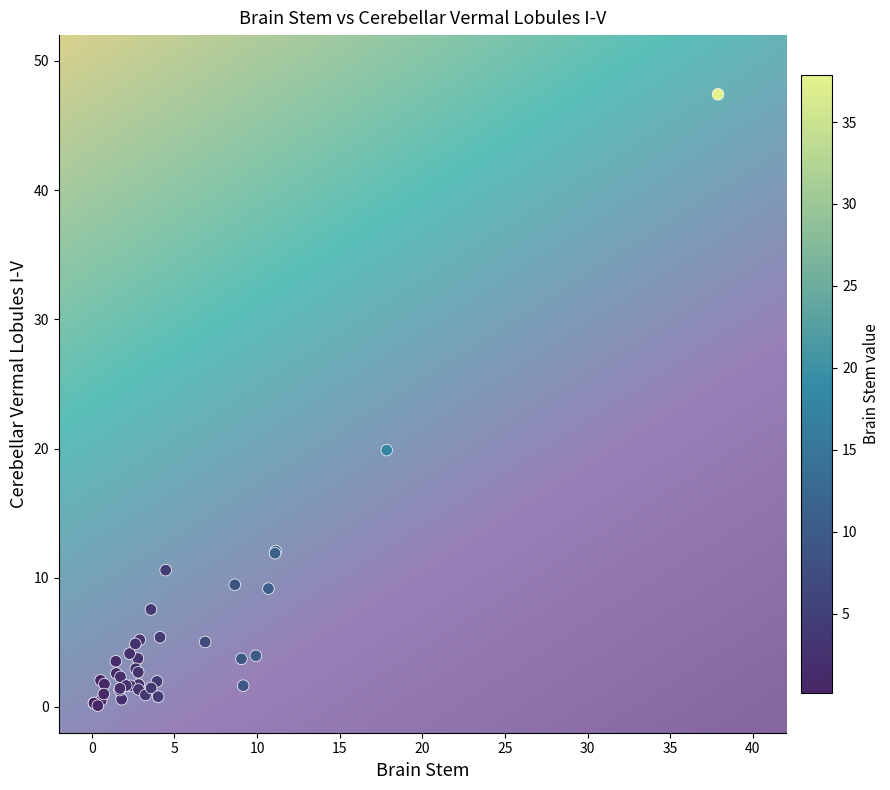

What Y value in the scatter plot is closest to 23?

19.9